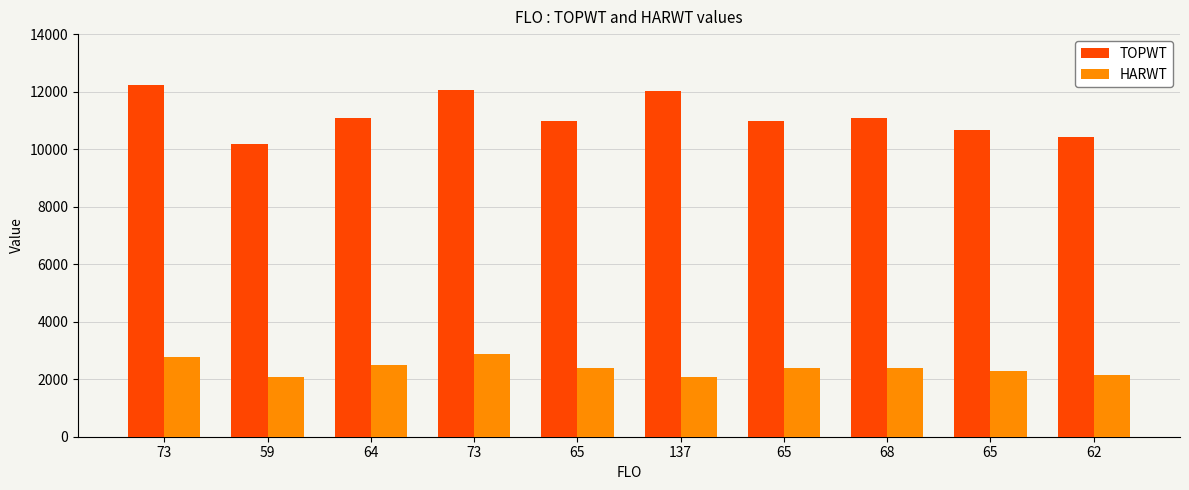

How many values in the TOPWT series are below 11068?

5